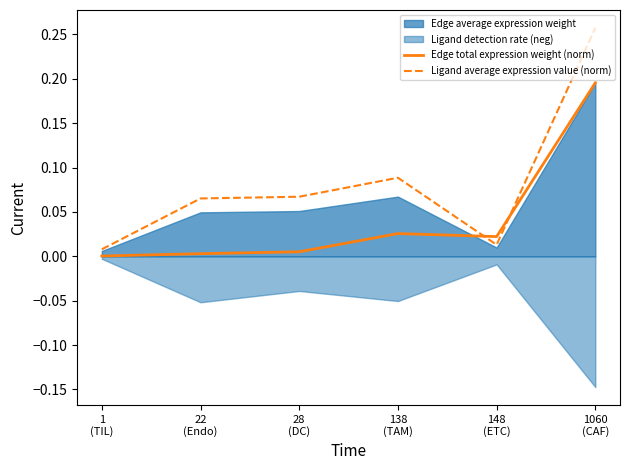

True or false: Ligand average expression value (norm) has more than 1 interior local peaks.

False